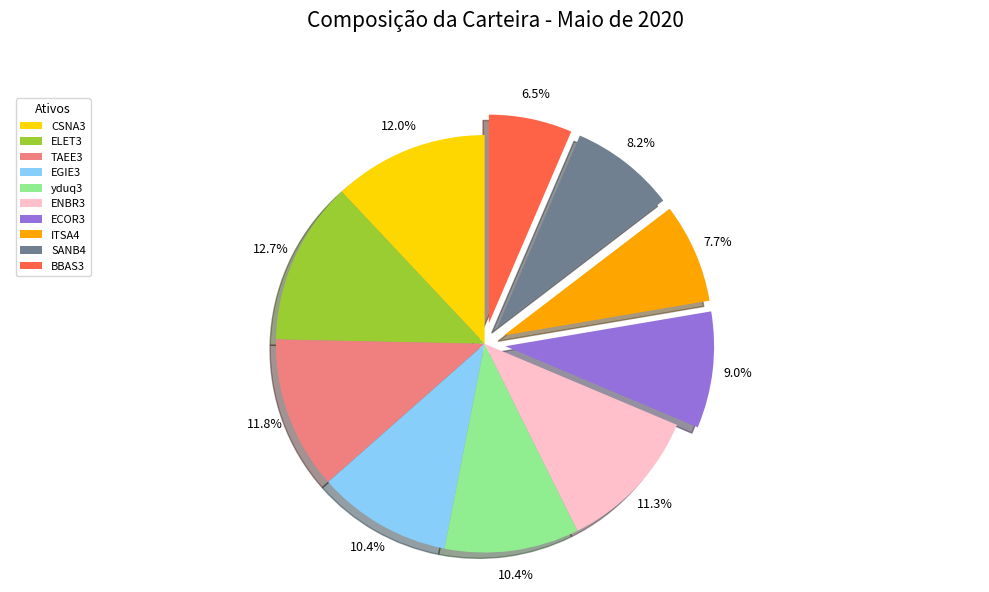

How many segments does this pie chart have?

10